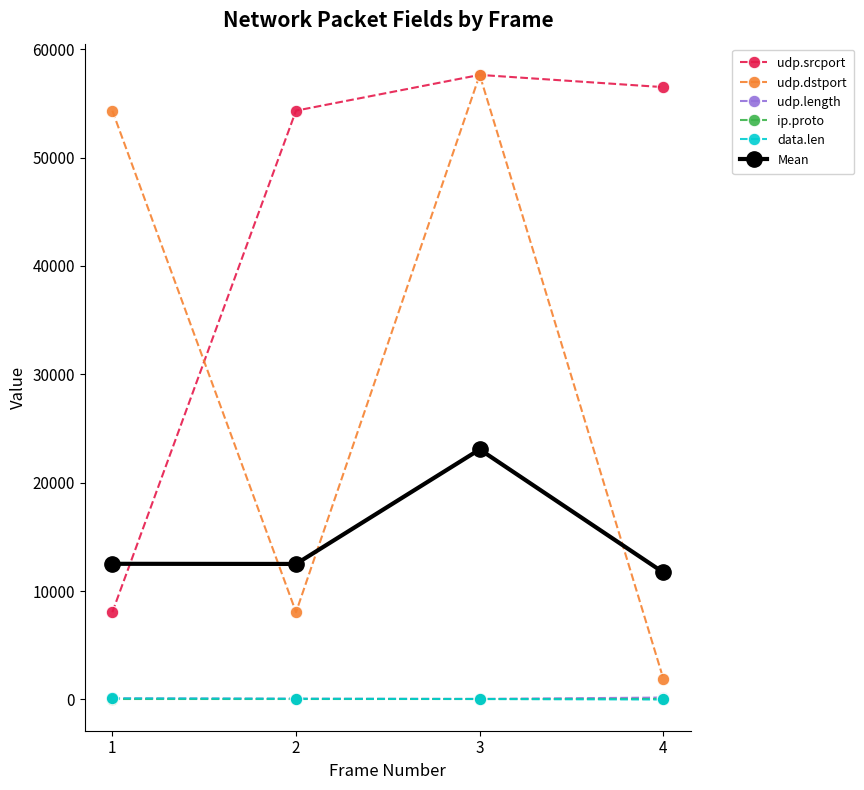

What is the average value of the Mean series?

14953.0